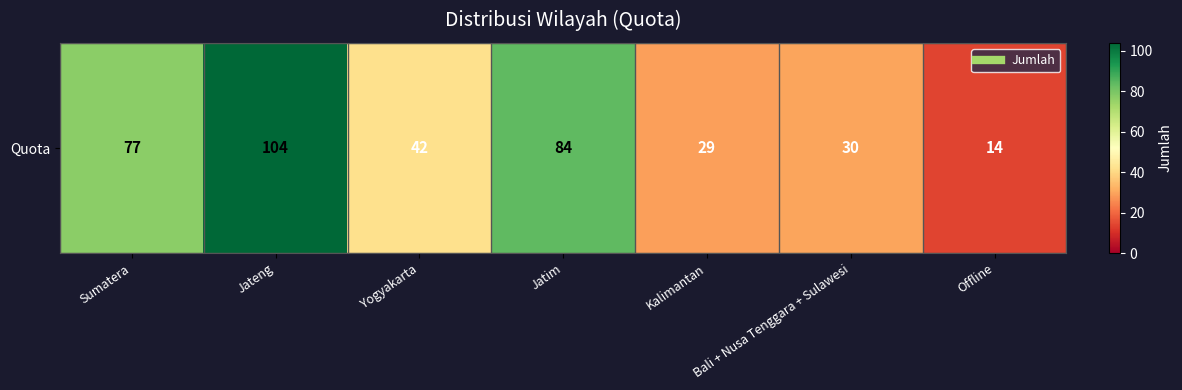

Is it true that the value at Kalimantan is 29?

True